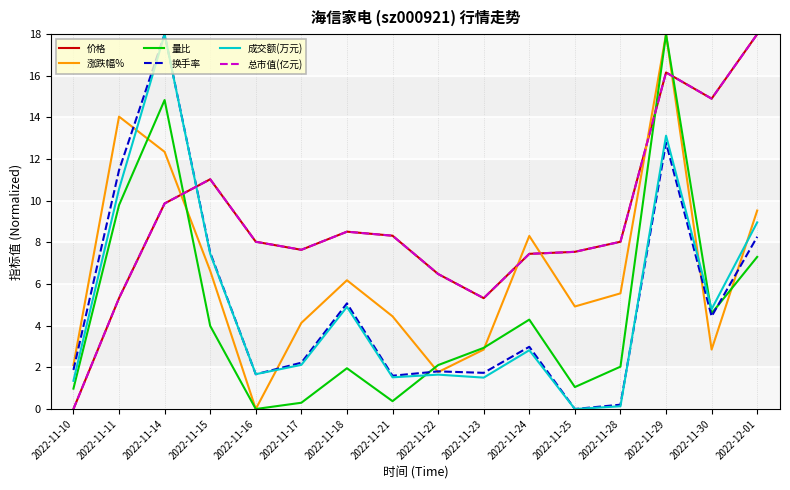

What is the spread (max minus min) of values at 2022-11-10?

2.1